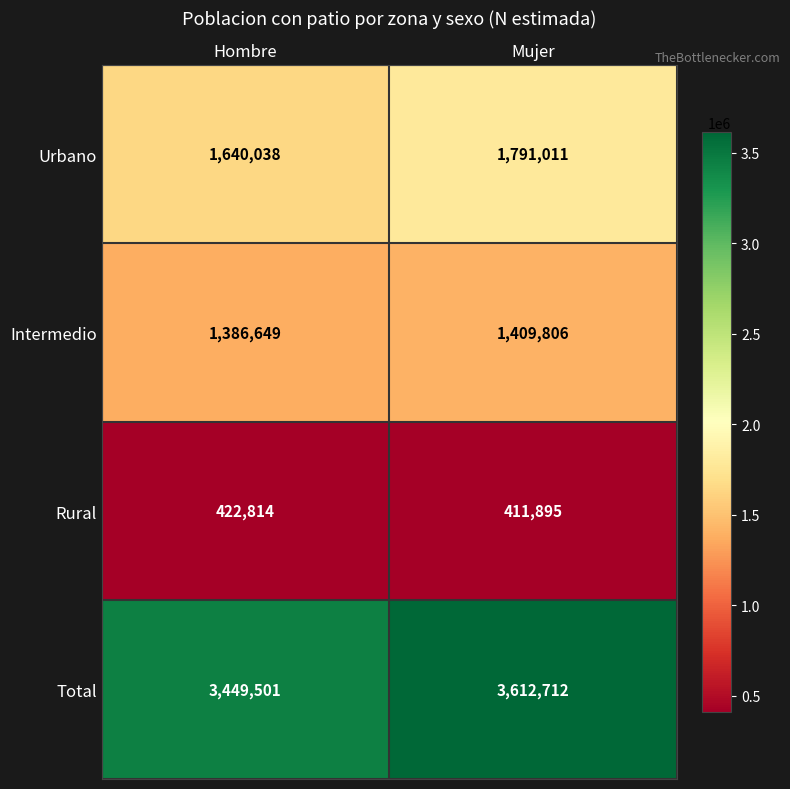

What is the minimum value for Total?

3449501